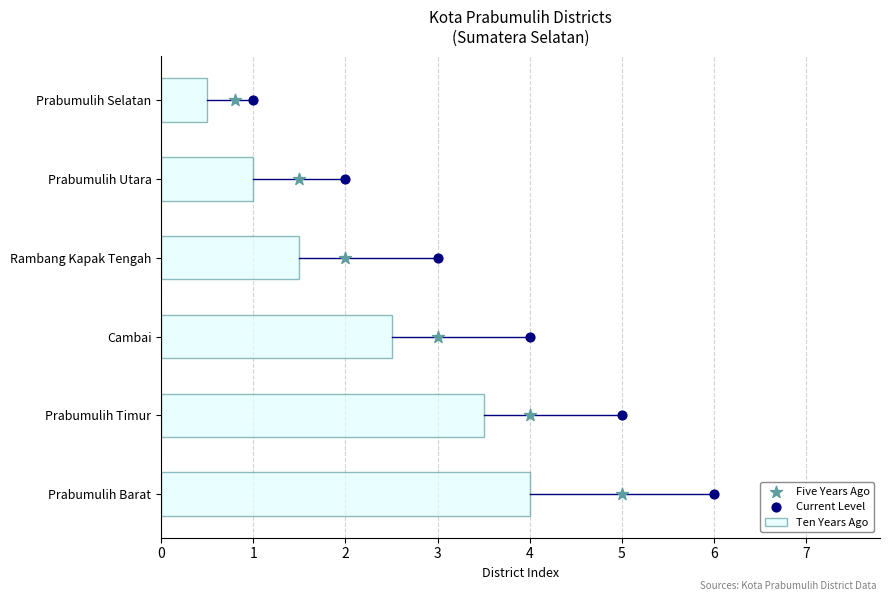

What value does the Ten Years Ago series have at Prabumulih Utara?

1.0